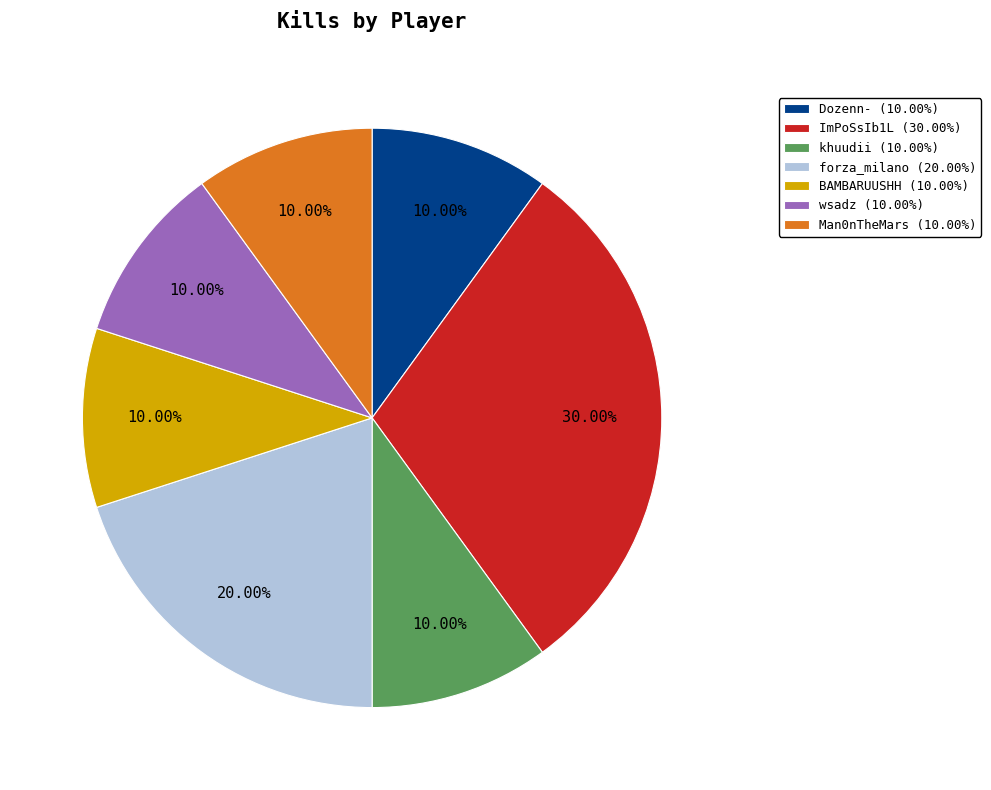

Does ImPoSsIb1L account for over 50% of the chart?

No